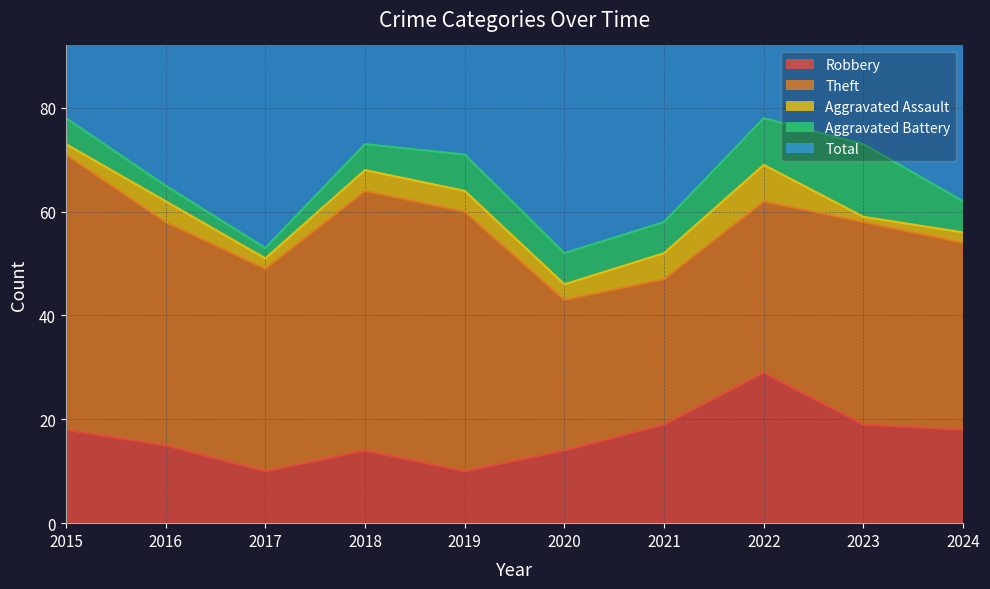

Rank the categories by Total value from highest to lowest.

2022, 2015, 2023, 2018, 2019, 2016, 2024, 2021, 2017, 2020